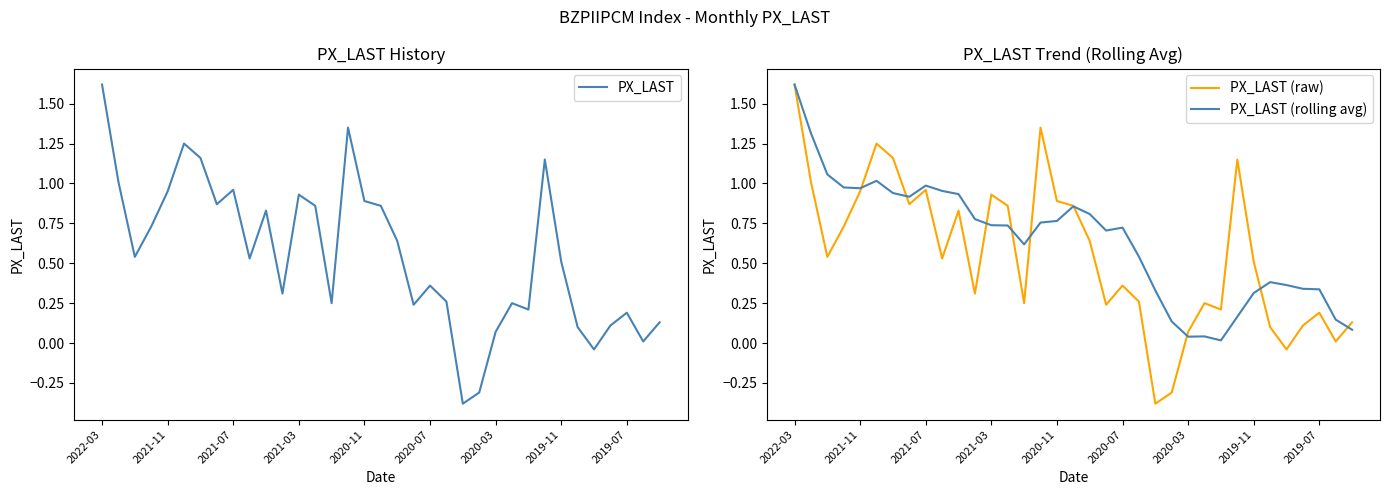

Reading left to right, extract all data points from this chart.

PX_LAST: 1.6	1.0	0.5	0.7	0.9	1.2	1.2	0.9	1.0	0.5	0.8	0.3	0.9	0.9	0.2	1.4	0.9	0.9	0.6	0.2	0.4	0.3	-0.4	-0.3	0.1	0.2	0.2	1.1	0.5	0.1	-0.0	0.1	0.2	0.0	0.1
PX_LAST (raw): 1.6	1.0	0.5	0.7	0.9	1.2	1.2	0.9	1.0	0.5	0.8	0.3	0.9	0.9	0.2	1.4	0.9	0.9	0.6	0.2	0.4	0.3	-0.4	-0.3	0.1	0.2	0.2	1.1	0.5	0.1	-0.0	0.1	0.2	0.0	0.1
PX_LAST (rolling avg): 1.6	1.3	1.1	1.0	1.0	1.0	0.9	0.9	1.0	1.0	0.9	0.8	0.7	0.7	0.6	0.8	0.8	0.9	0.8	0.7	0.7	0.5	0.3	0.1	0.0	0.0	0.0	0.2	0.3	0.4	0.4	0.3	0.3	0.1	0.1